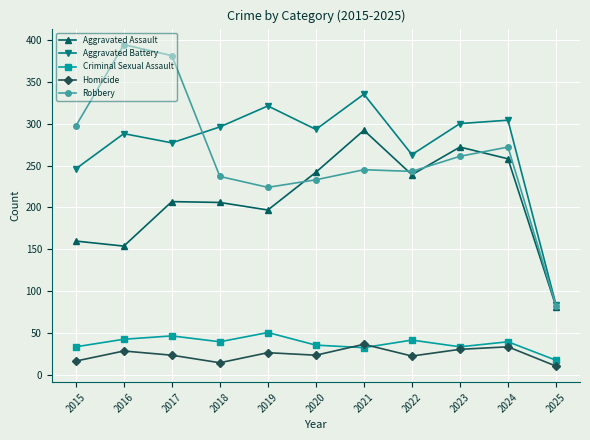

Is this an area chart (filled region under the line)?

No